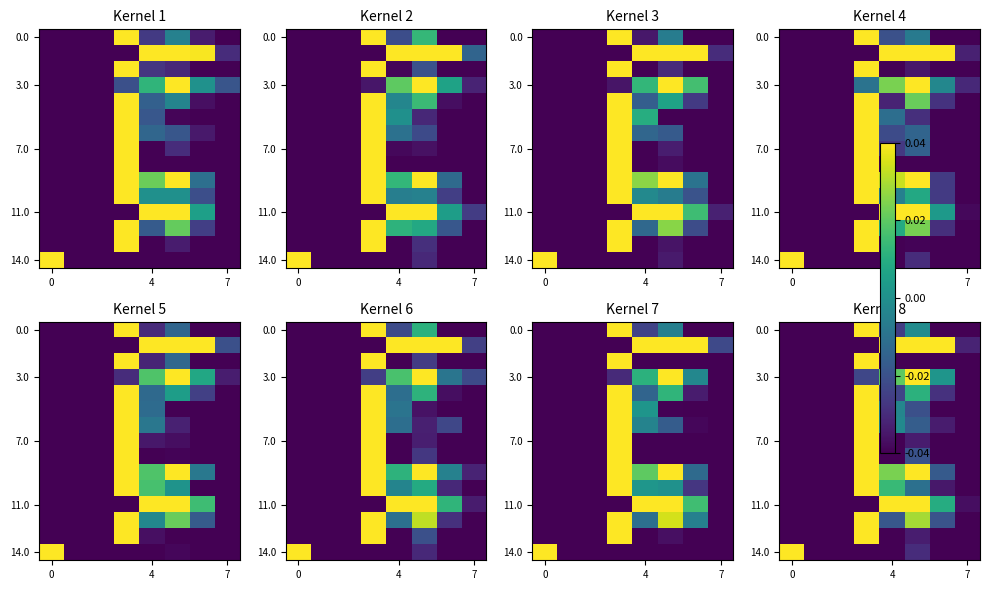

The value of 3.0 at 4 is 0.0. True or false?

False